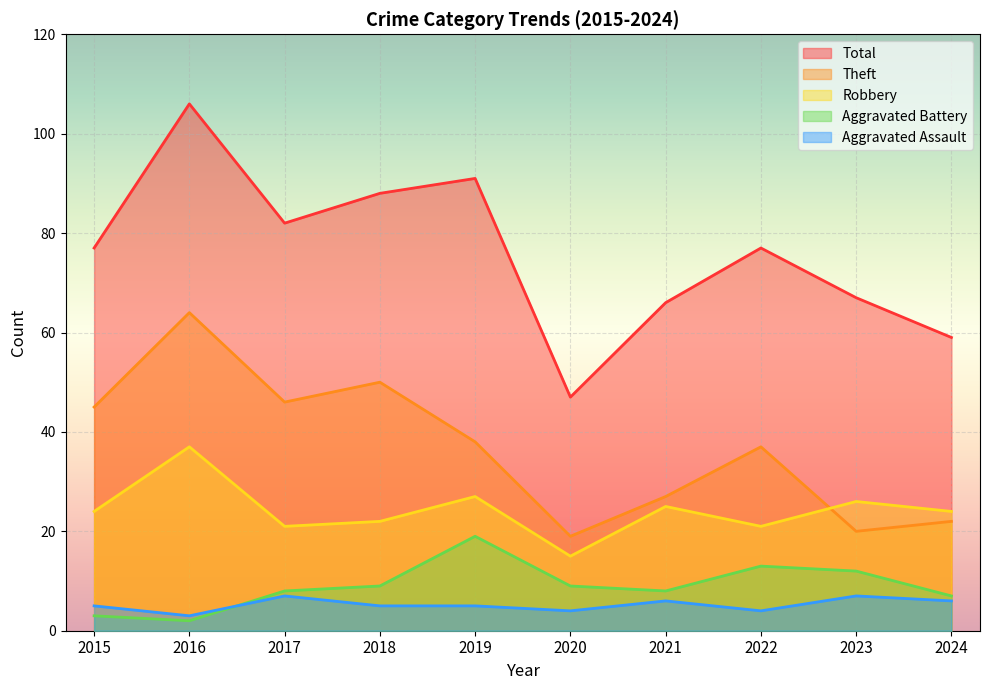

What is the difference between the maximum and minimum values in the Robbery series?

22